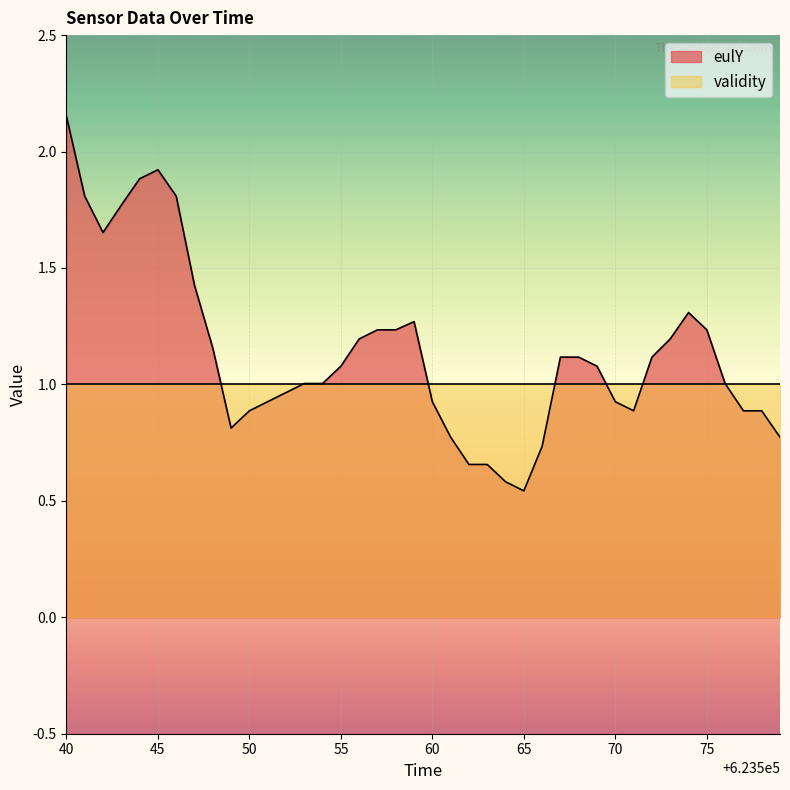

List the series in order of their overall mean, lowest first.

validity, eulY